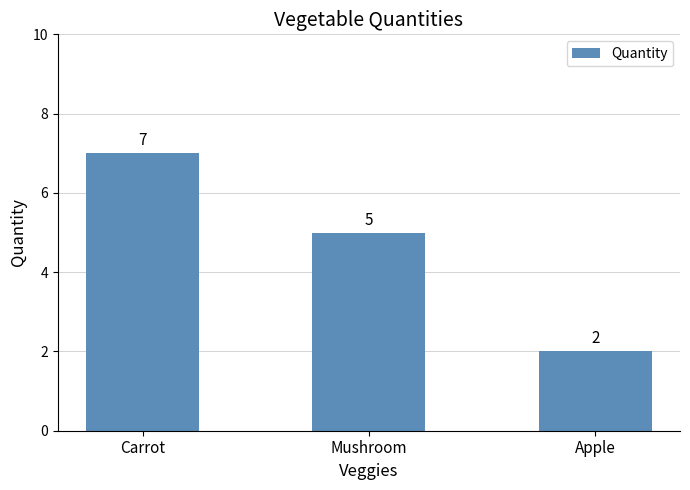

List the labels in order of value, largest first.

Carrot, Mushroom, Apple